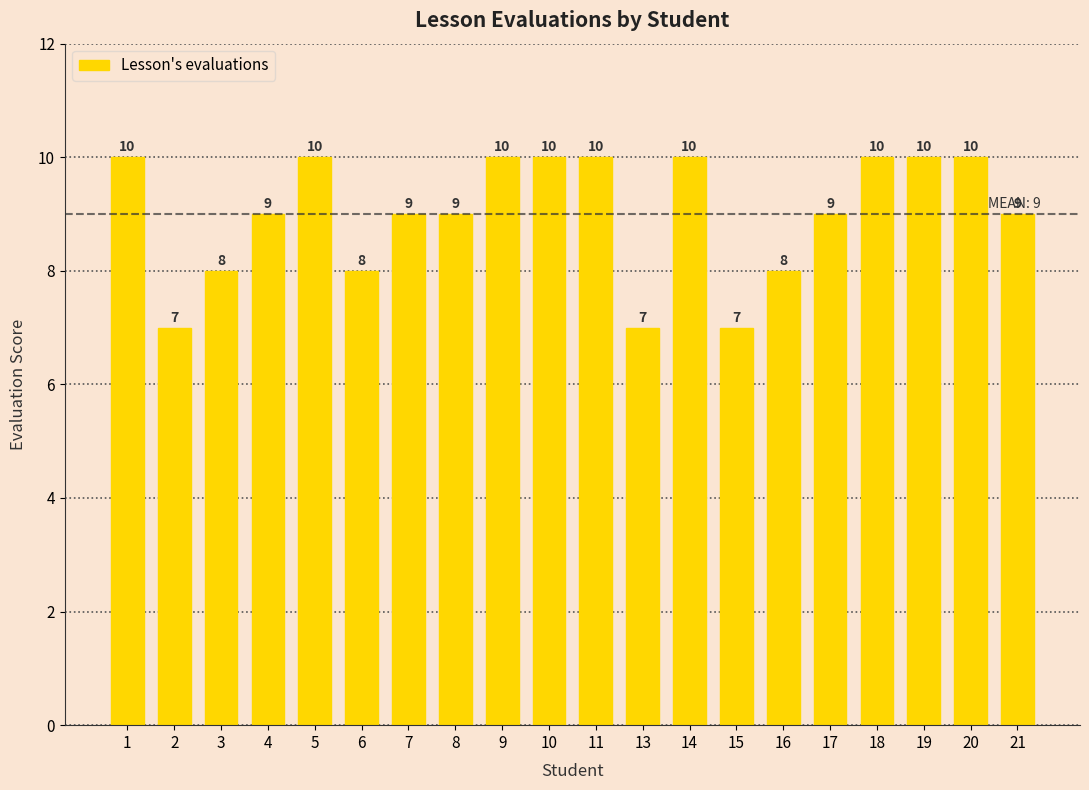

Between 20 and 8, which is larger?

20